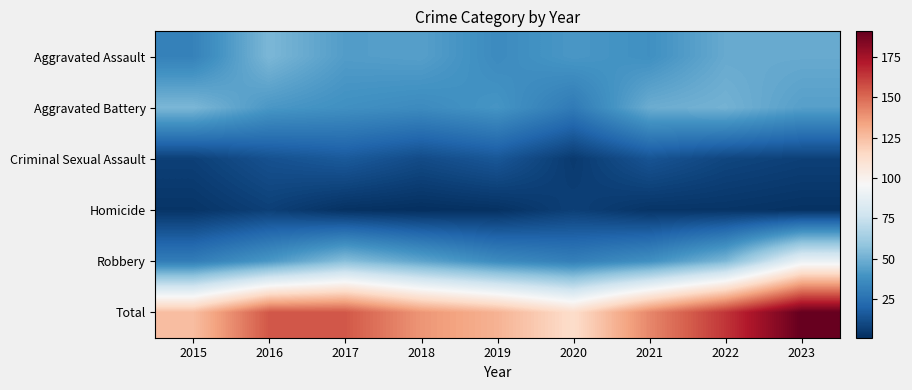

At how many categories does at least one series exceed 9?

9